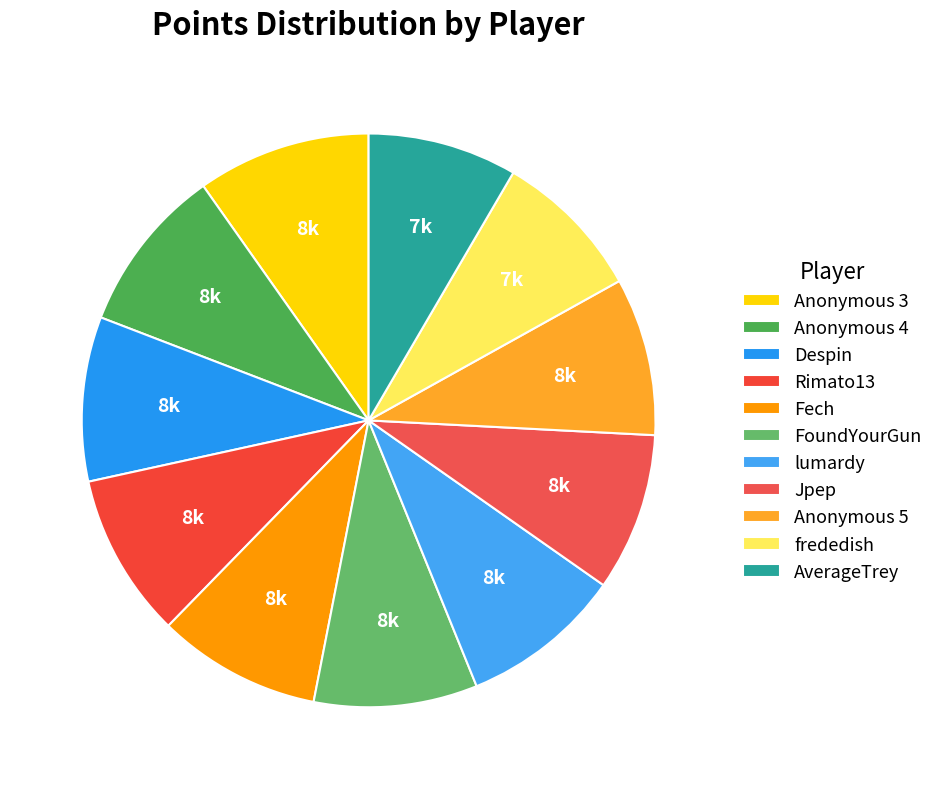

Does Despin account for over 50% of the chart?

No